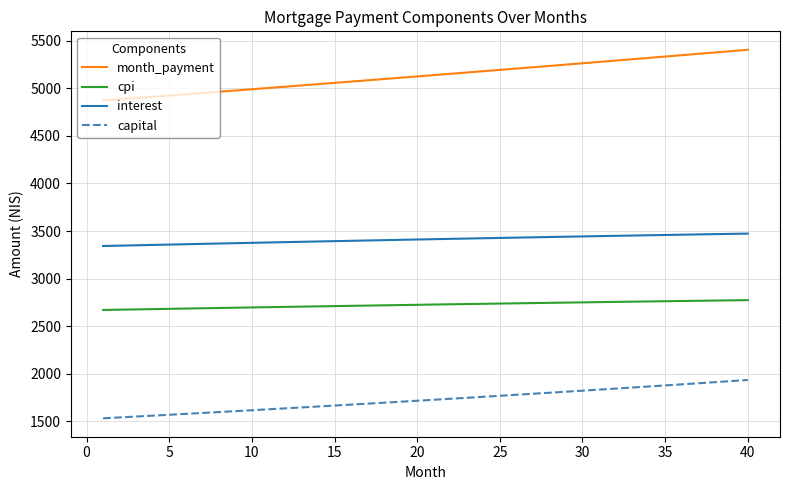

Which series has the widest spread of values?

month_payment